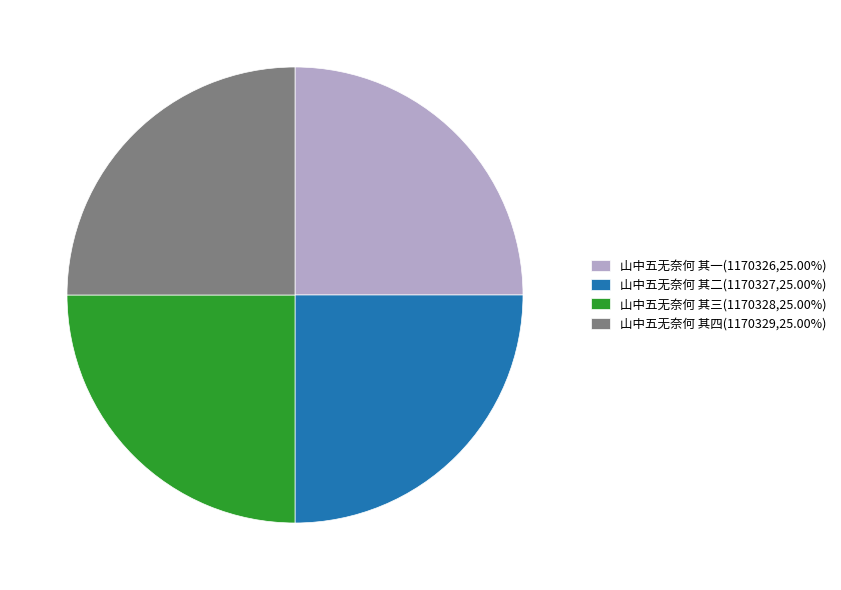

Is 山中五无奈何 其四(1170329,25.00%) the majority of the pie?

No